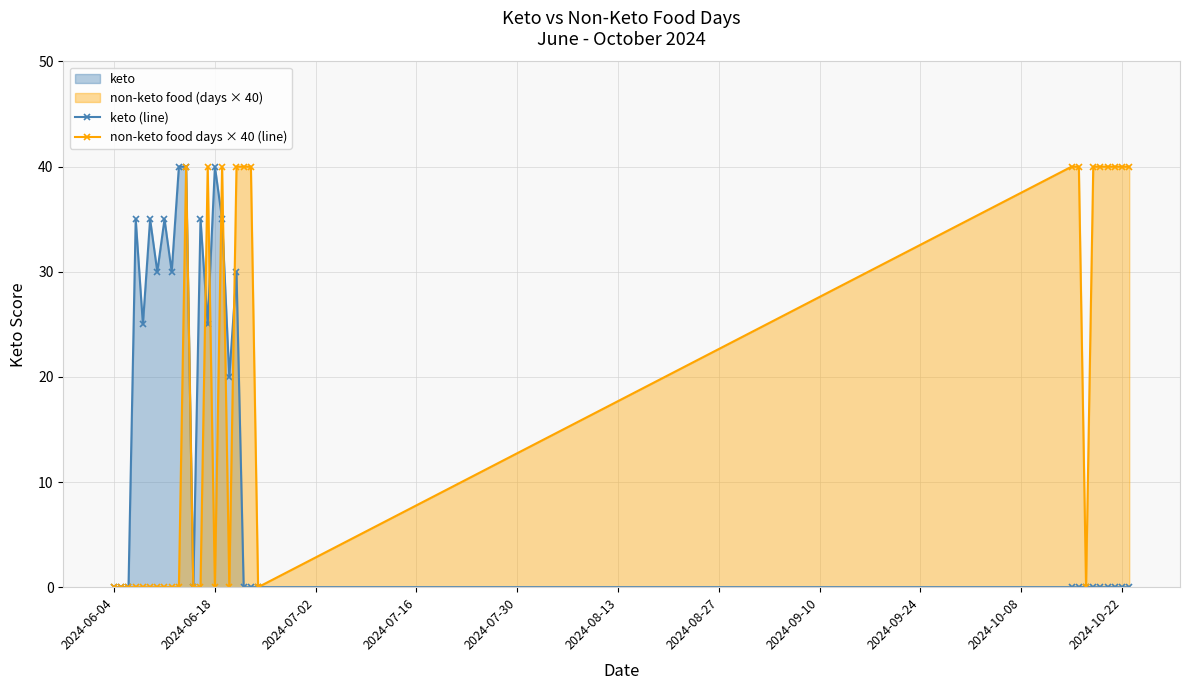

What is the maximum value for keto (line)?

40